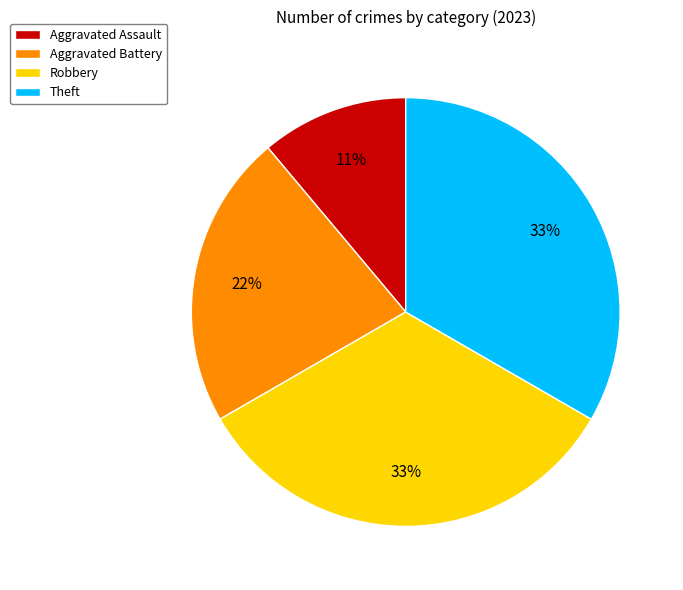

To the nearest percent, what is the difference between the largest and smallest slice percentages?

22%